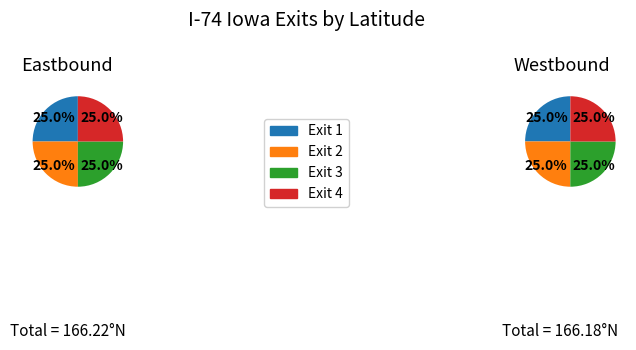

Between Exit 1 and Exit 4, which series saw the biggest shift?

Westbound